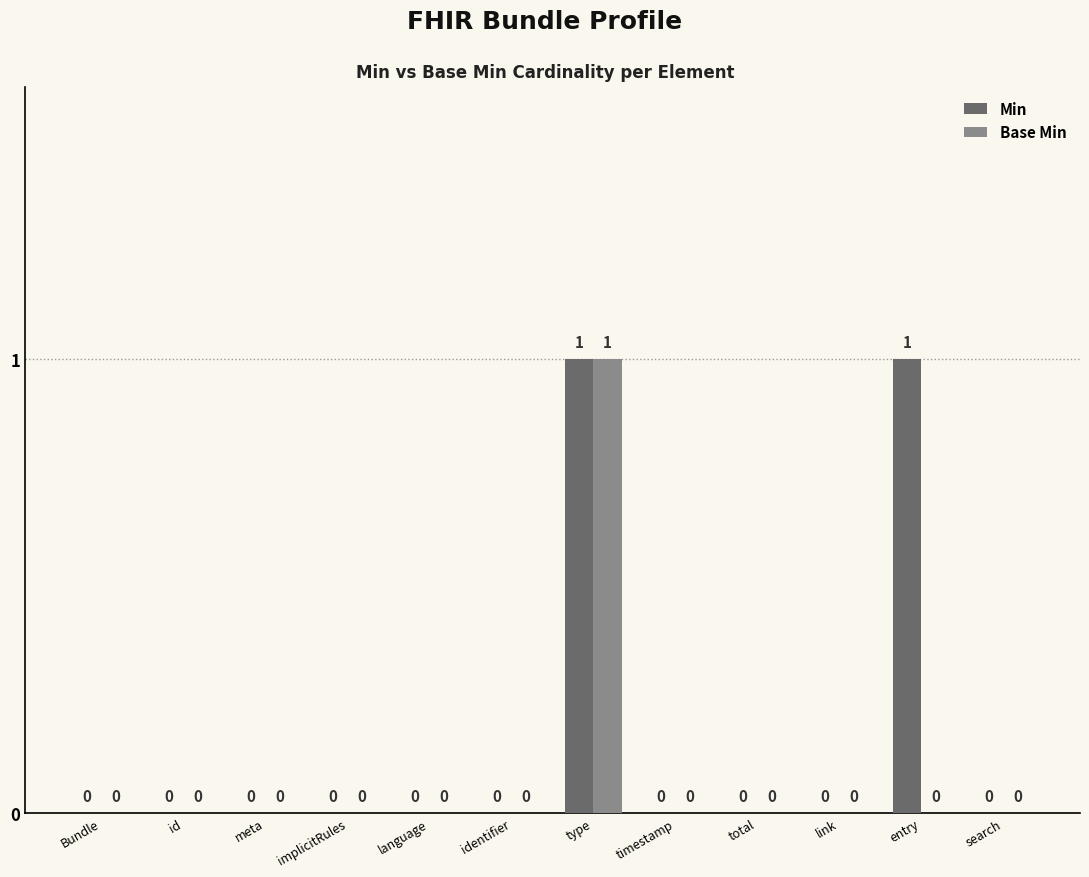

At which category is the sum across all series the highest?

type